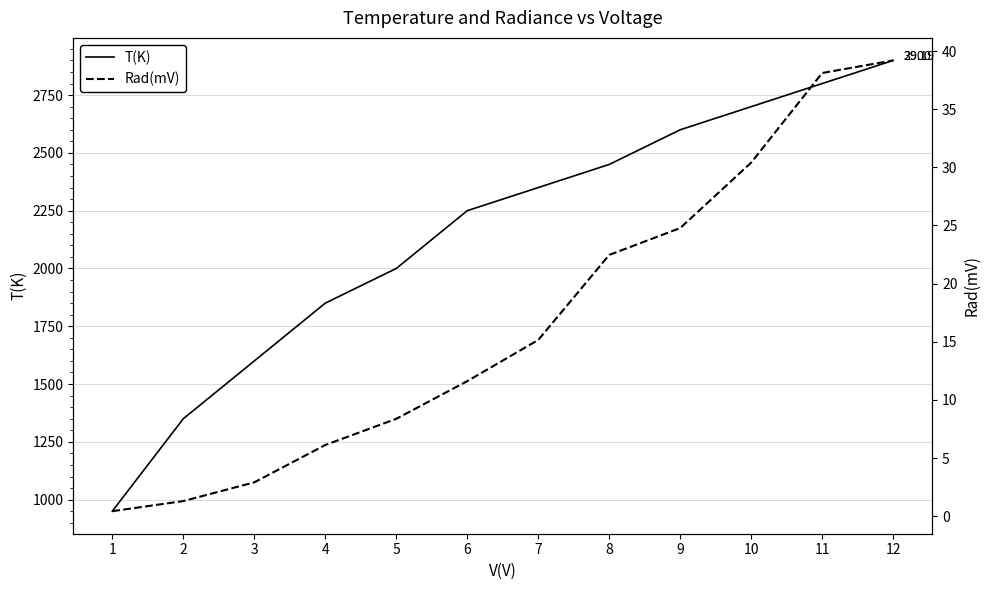

What is the sum of all Rad(mV) values?

200.9